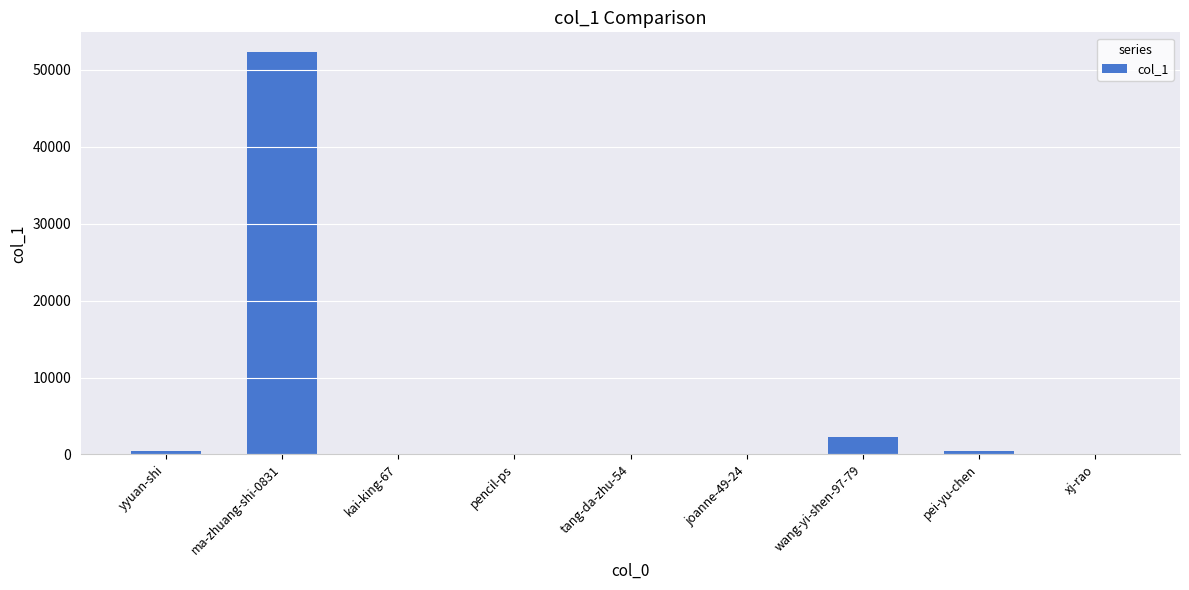

What is the maximum value shown in the chart?

52281